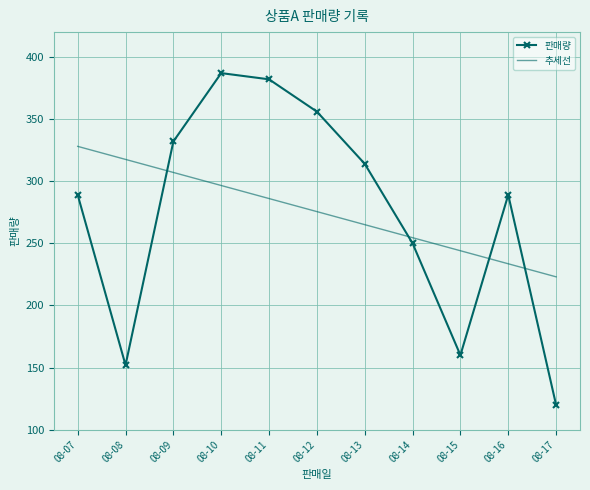

Reading left to right, transcribe all the data shown in this chart.

판매량: 08-07=289.0	08-08=152.0	08-09=332.0	08-10=387.0	08-11=382.0	08-12=356.0	08-13=314.0	08-14=250.0	08-15=160.0	08-16=289.0	08-17=120.0
추세선: 08-07=328.0	08-08=317.5	08-09=307.0	08-10=296.5	08-11=286.0	08-12=275.5	08-13=265.0	08-14=254.5	08-15=244.0	08-16=233.5	08-17=223.0